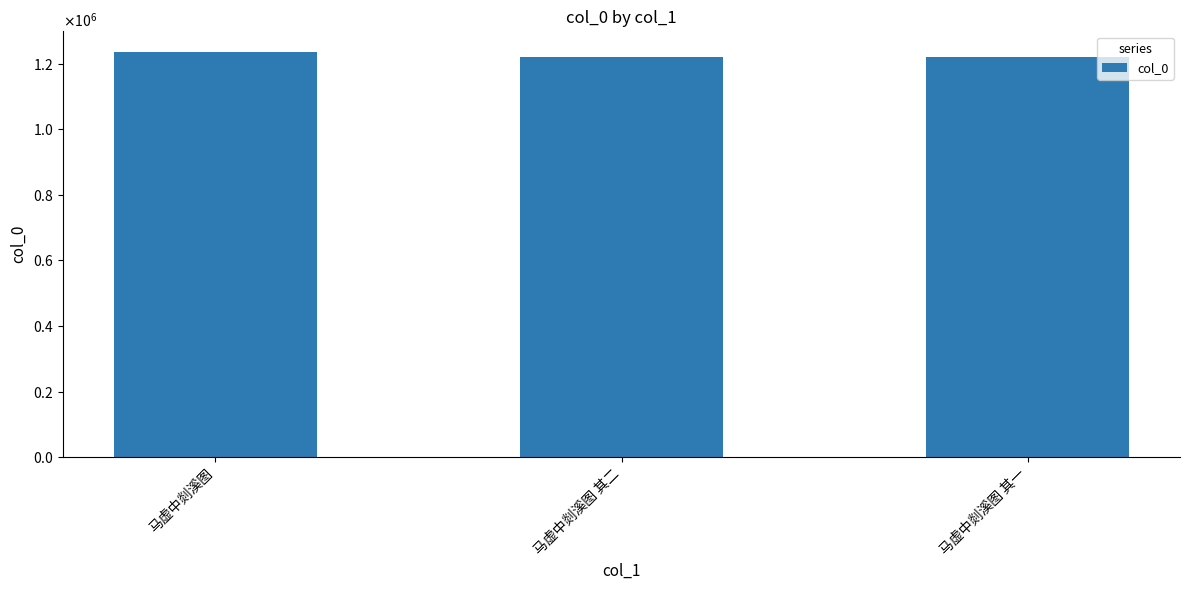

Where does the data first go above 1221169?

马虚中剡溪图